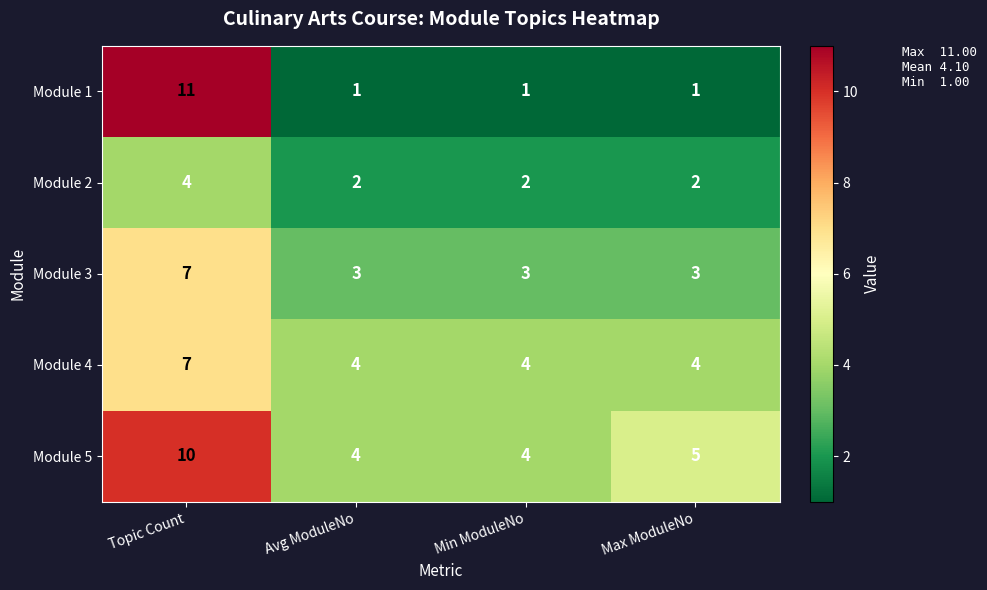

Which series changed the most between Avg ModuleNo and Max ModuleNo?

Module 5